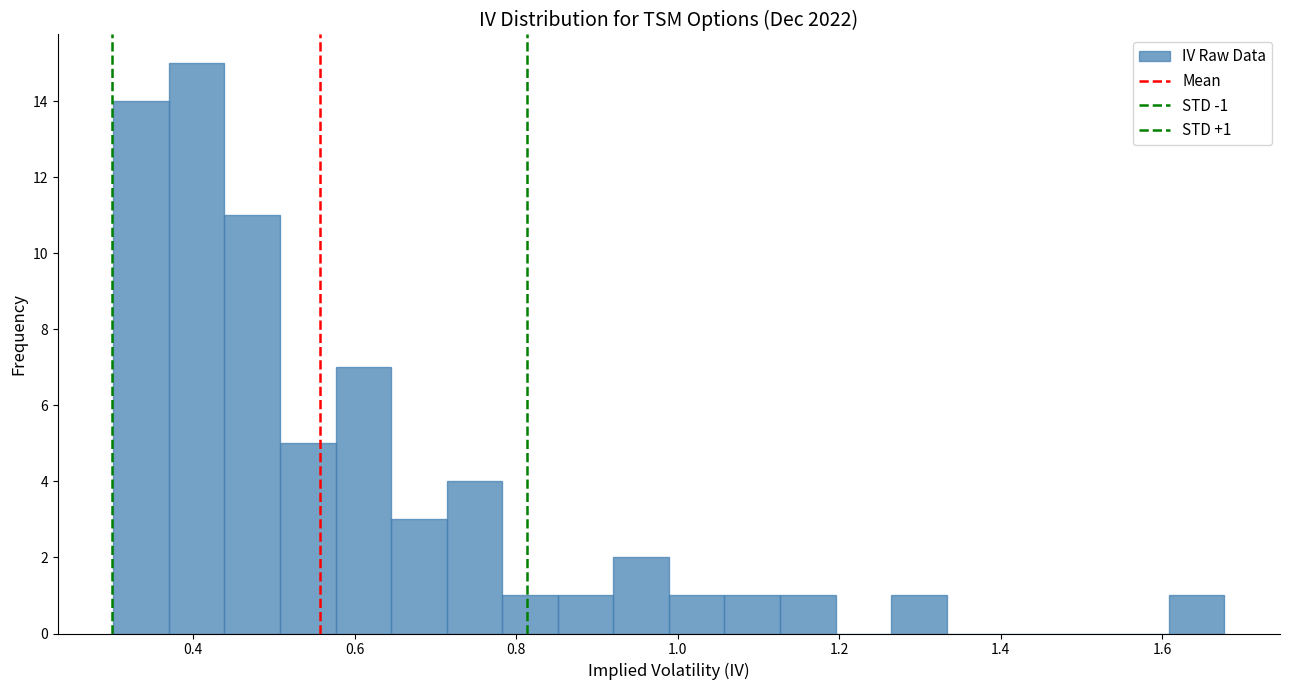

Around what value on the x-axis is the tallest bar? Give the approximate position of its centre, as read against the axis.

0.40